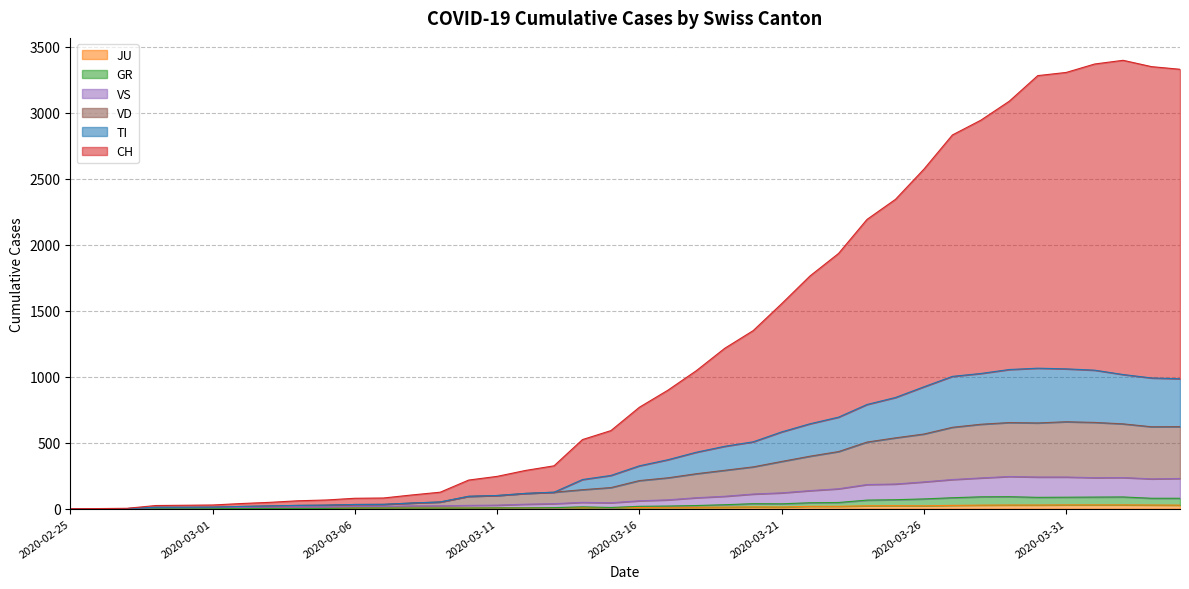

How many series are shown in this chart?

6